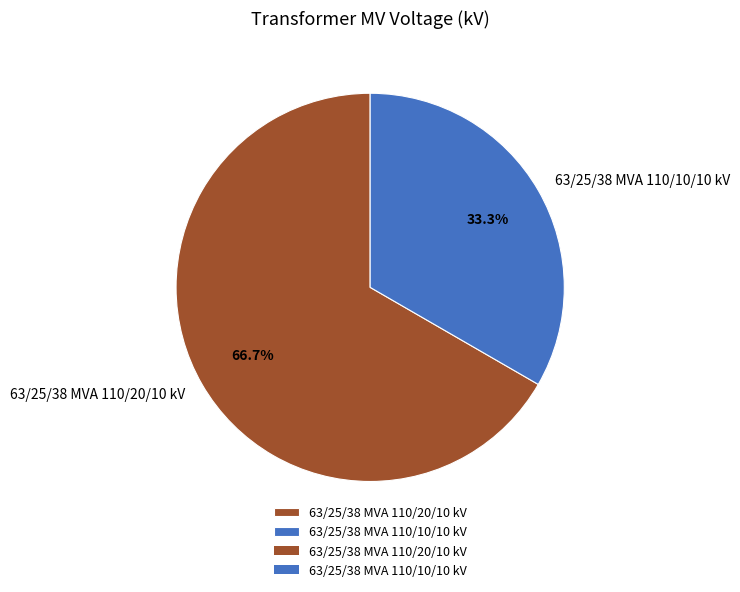

What percentage is the 63/25/38 MVA 110/10/10 kV slice, to the nearest percent?

33%